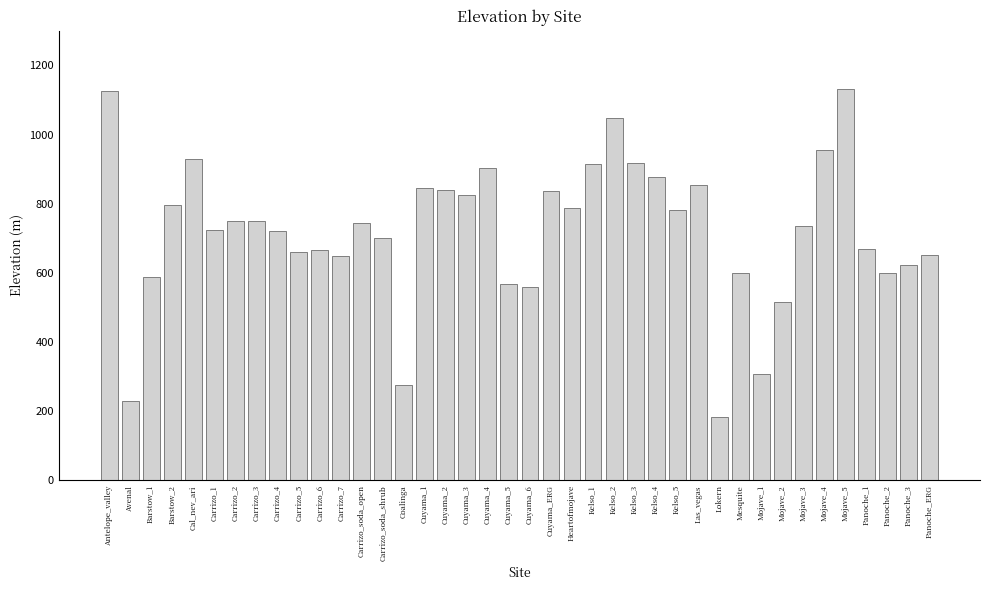

Which has a higher value, Carrizo_2 or Avenal?

Carrizo_2